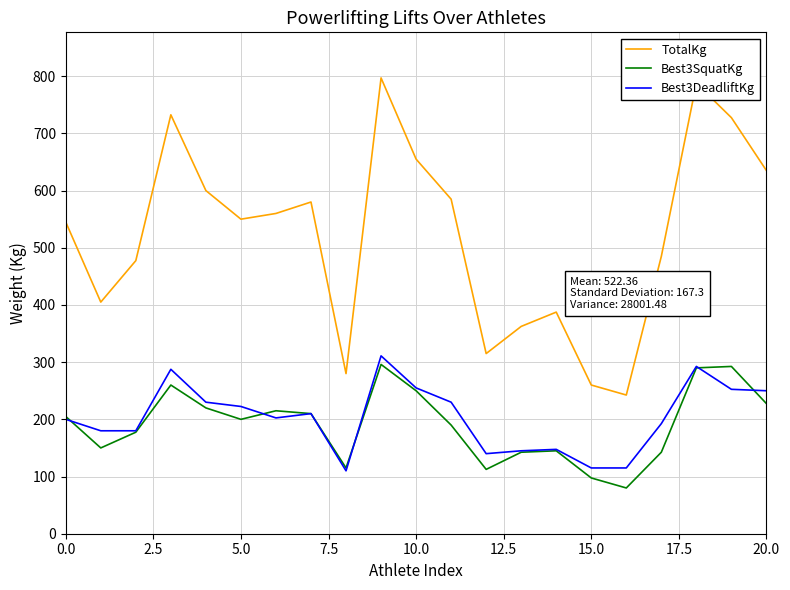

True or false: TotalKg and Best3DeadliftKg cross at least once.

False